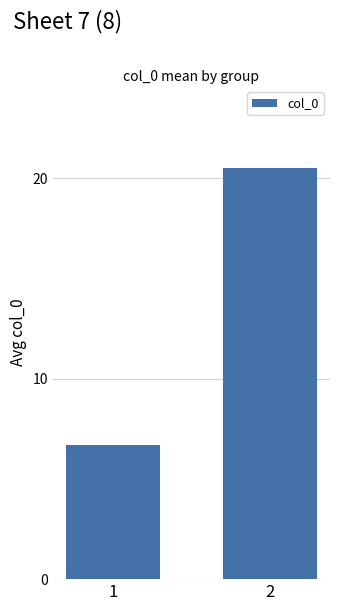

Reading right to left, transcribe all the data shown in this chart.

20.5	6.7